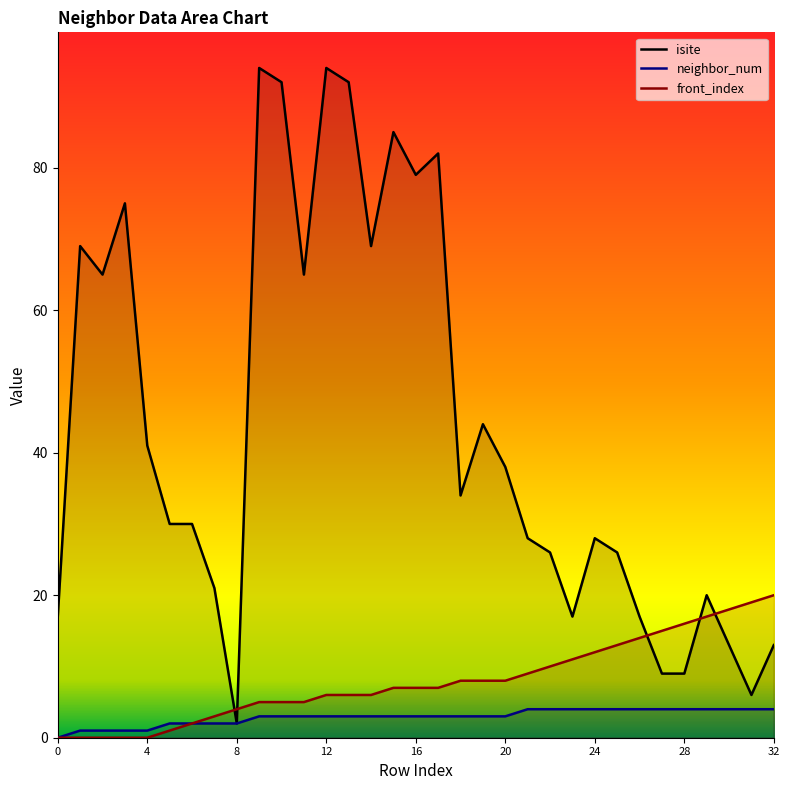

True or false: neighbor_num and front_index intersect in this chart.

False